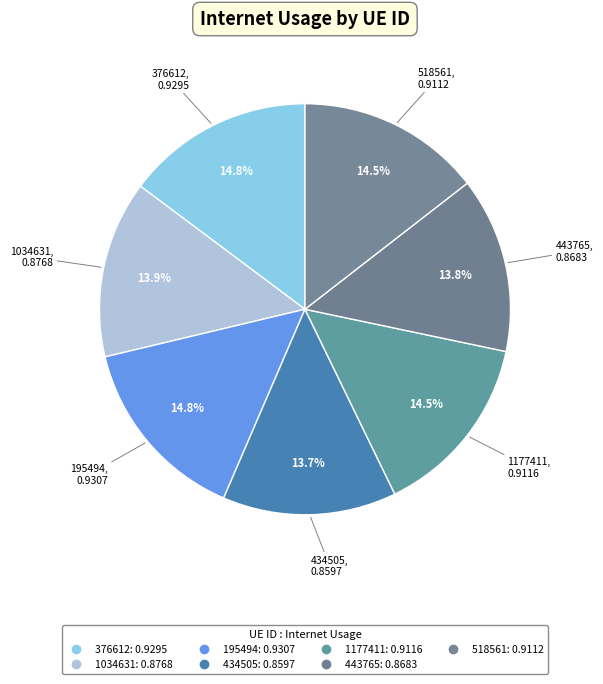

Is there any slice that represents more than half of the pie?

No